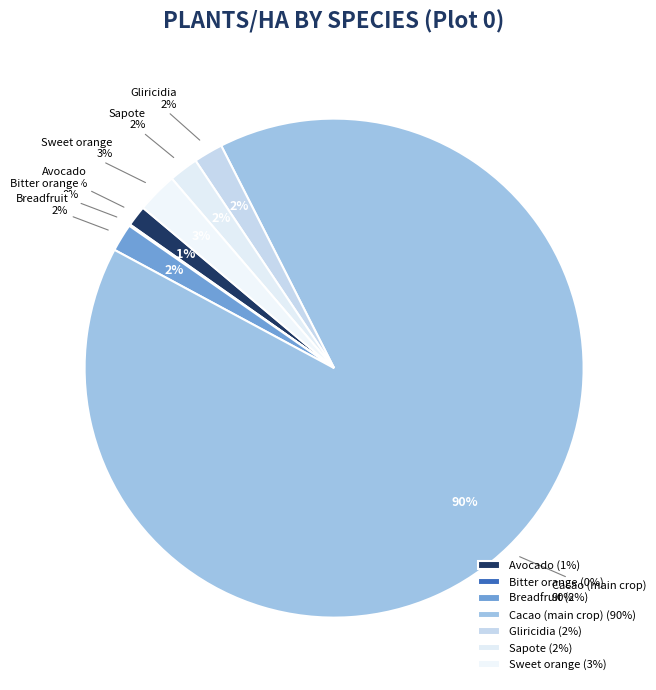

Is it true that Coffee (main crop) is 1% of the pie?

False